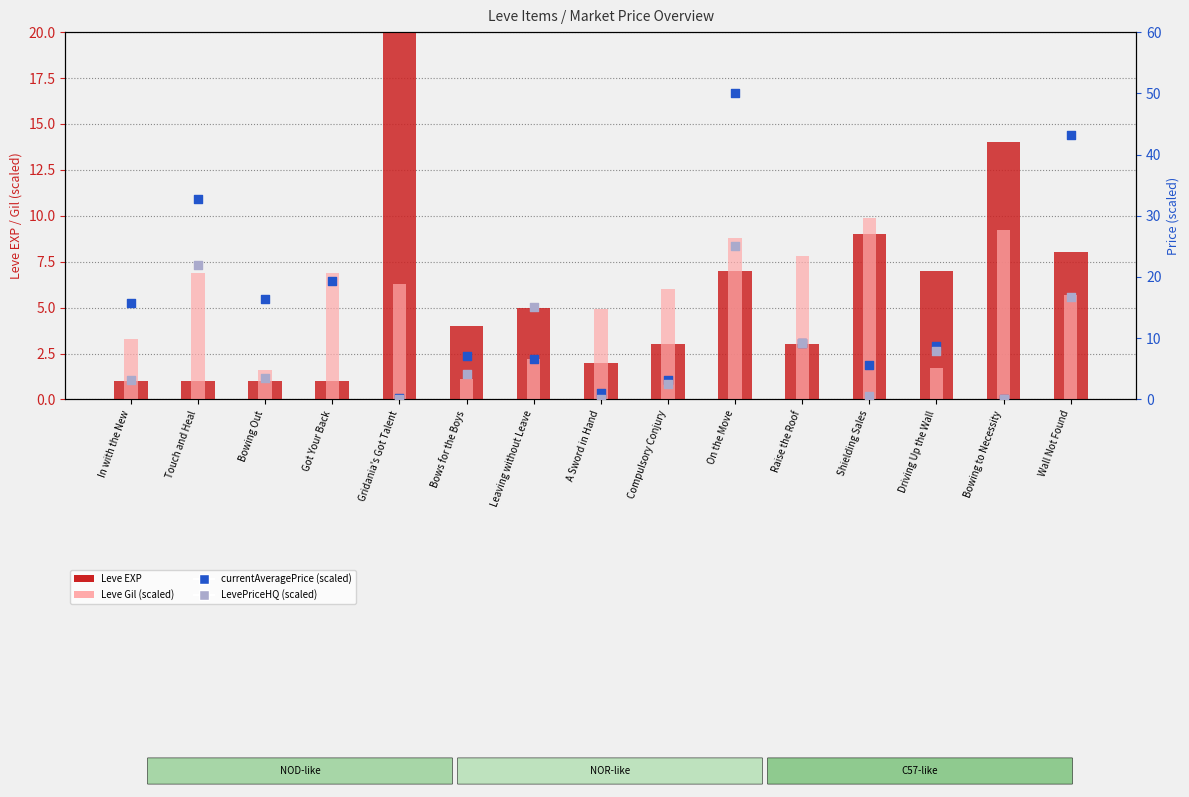

What are all the series names shown in the legend?

Leve EXP, Leve Gil (scaled), currentAveragePrice (scaled), LevePriceHQ (scaled)